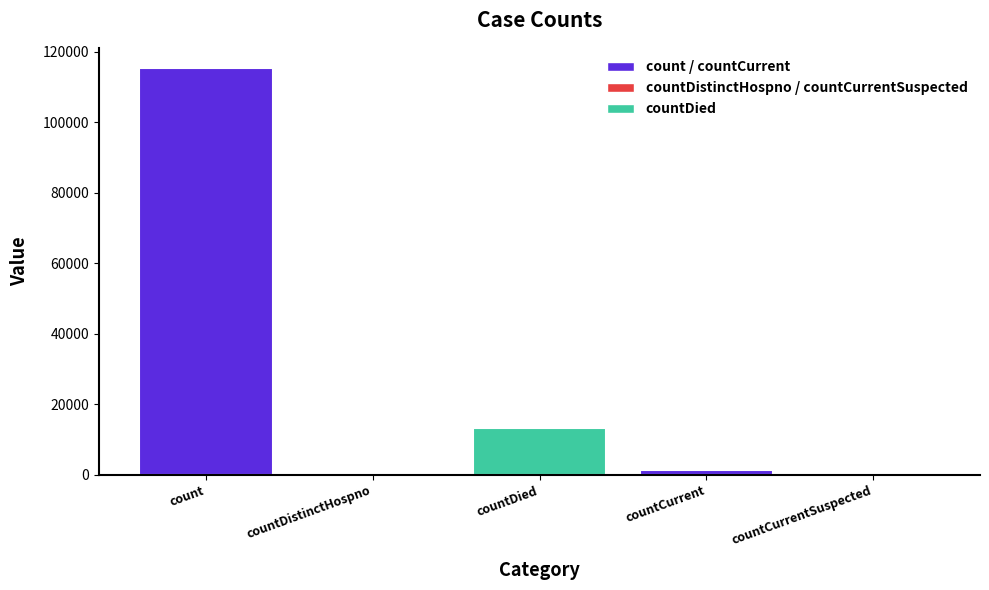

What is the sum of the values at count and countDied?

128722